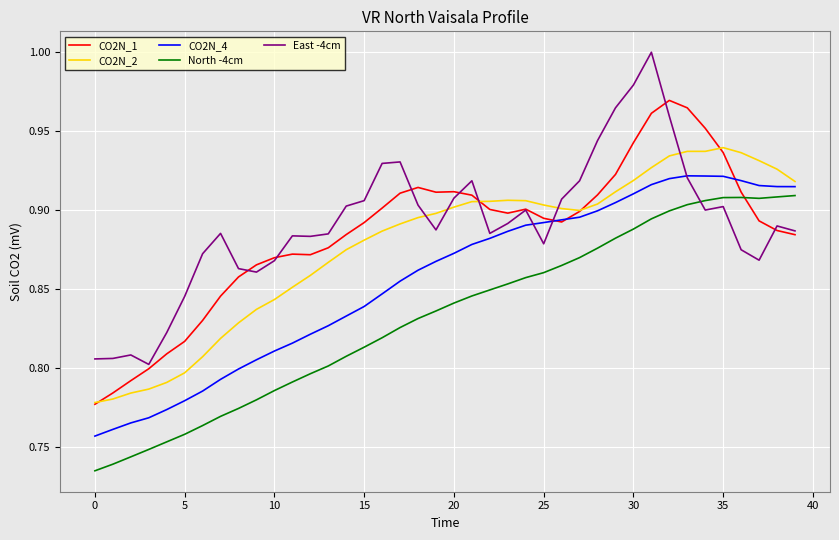

True or false: CO2N_2 and East -4cm intersect in this chart.

True